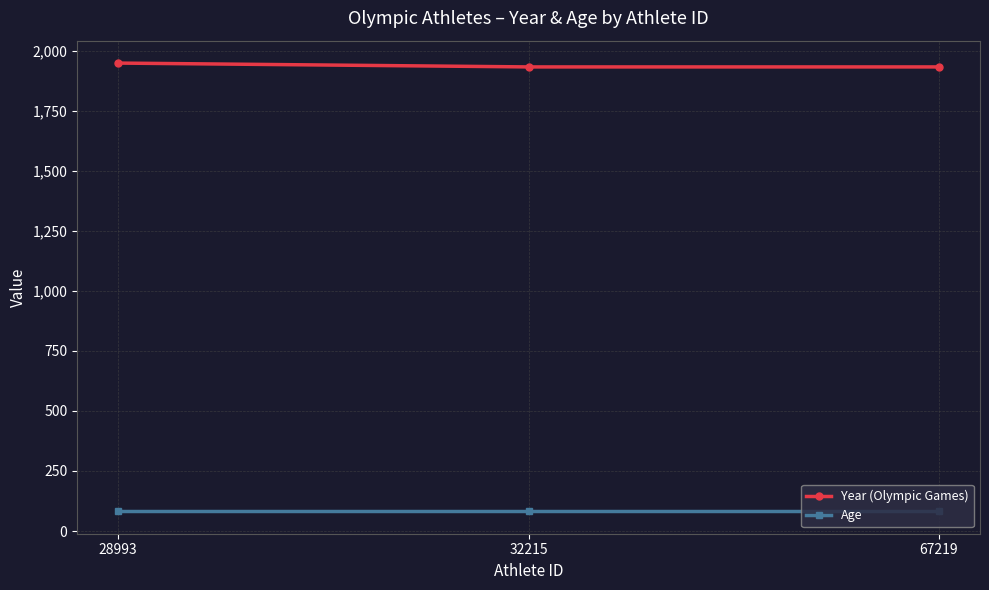

What are all the series names shown in the legend?

Year (Olympic Games), Age